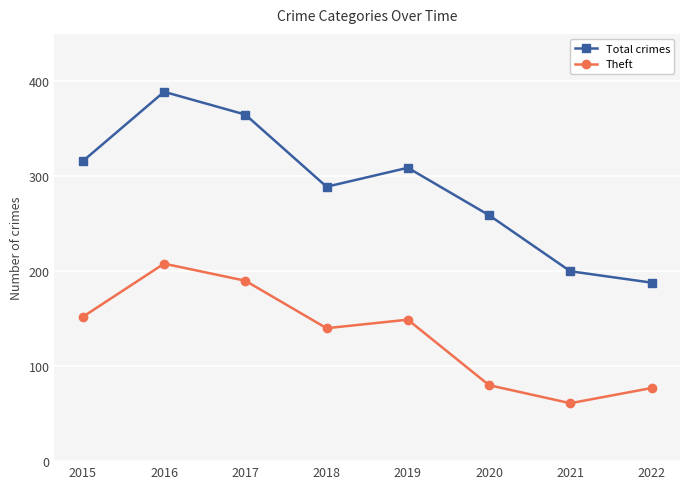

What is the greatest value displayed?

389